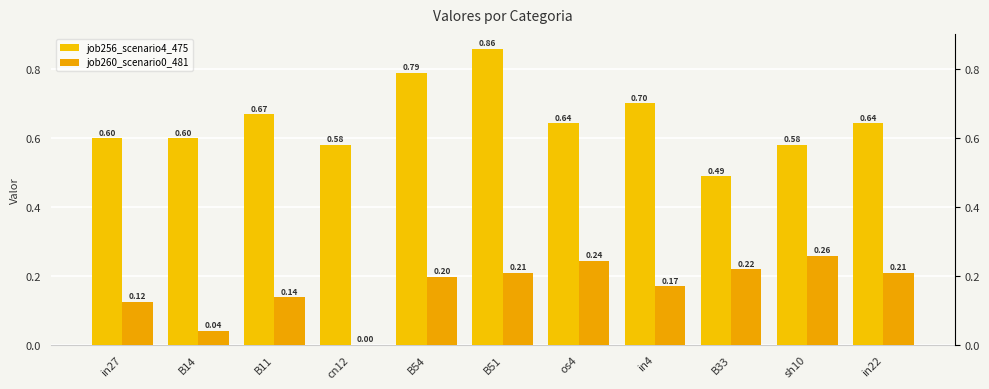

The value of job260_scenario0_481 at cn12 is 0.0. True or false?

True